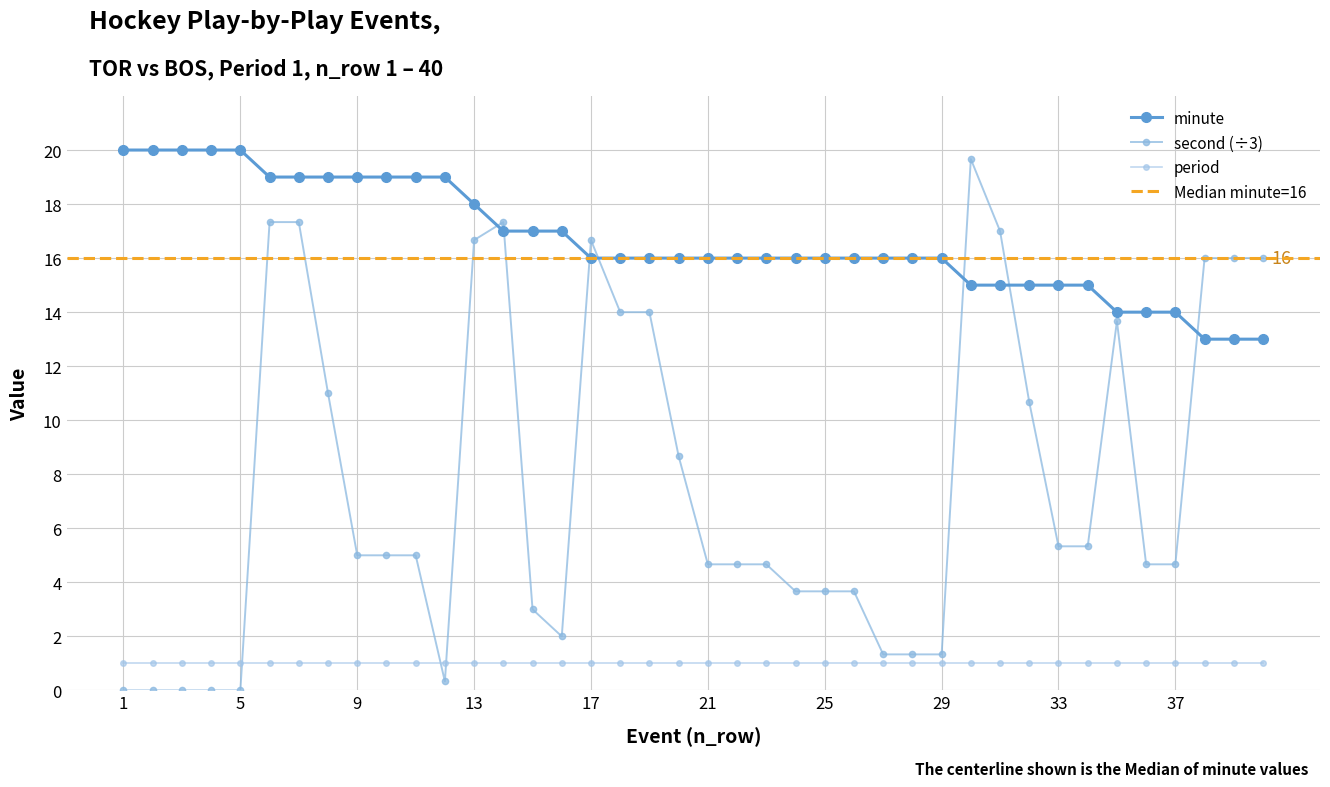

What is the difference between the second values at 24 and 11?

1.3